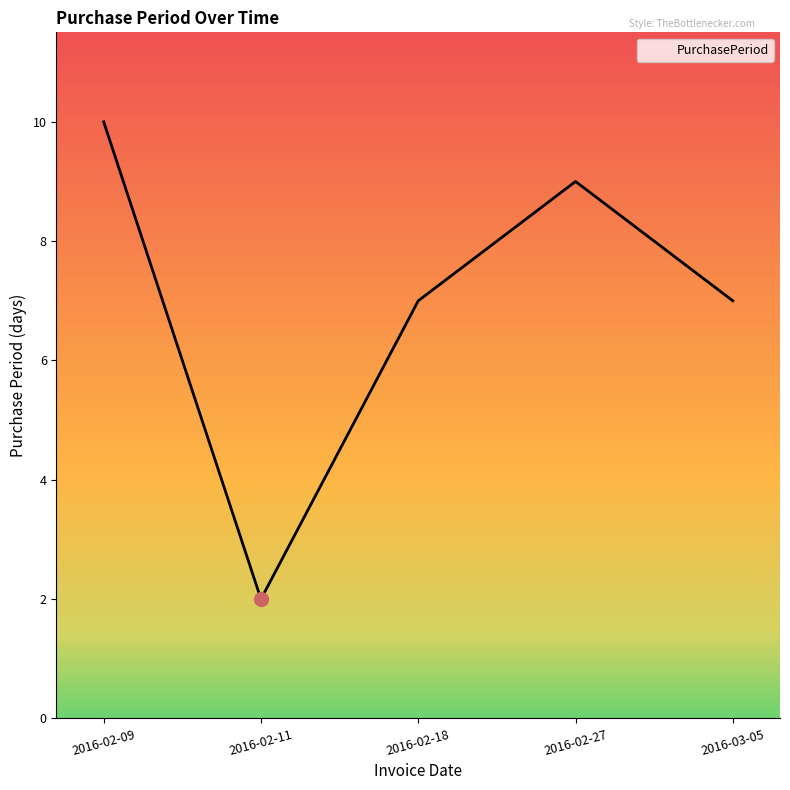

True or false: the data shows 1 at 2016-02-11.

False